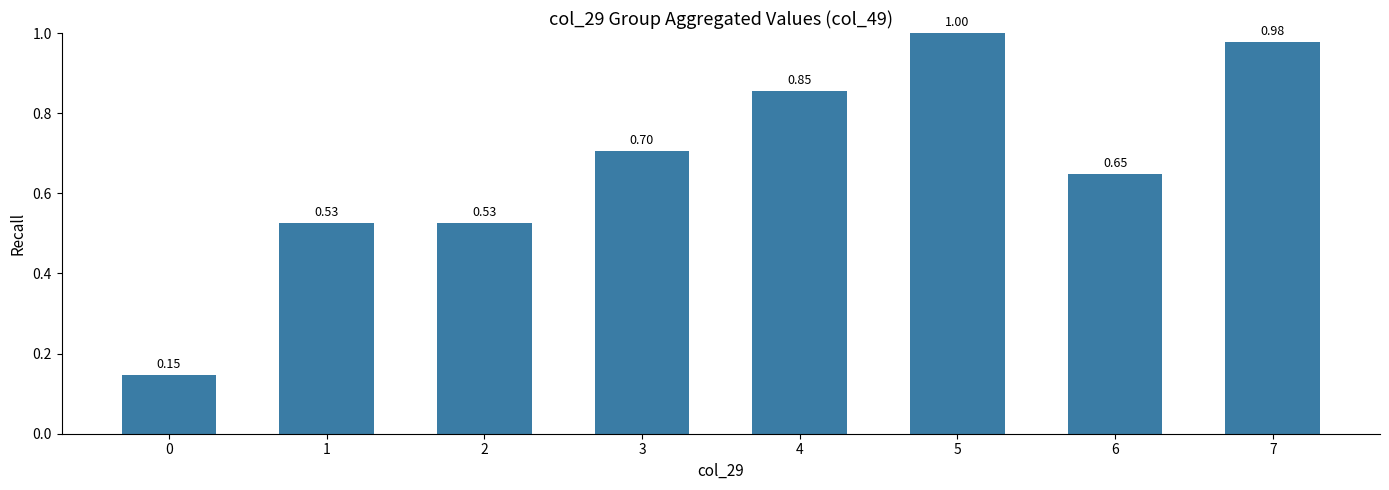

What is the average value?

0.7